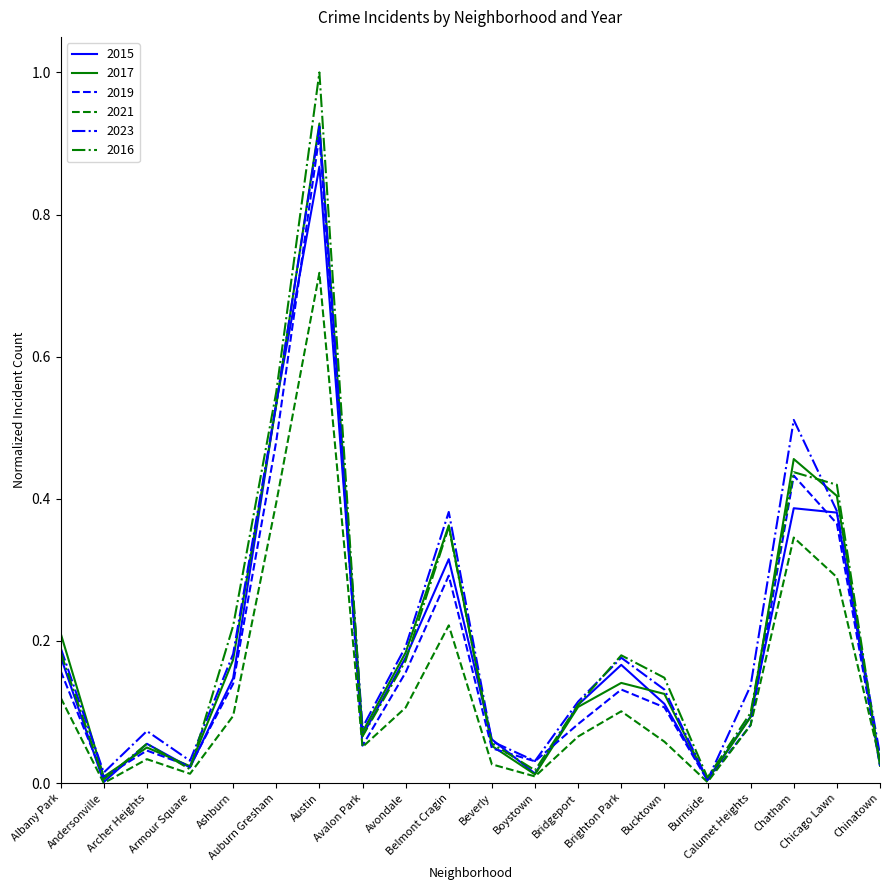

How many lines are shown in the chart?

6